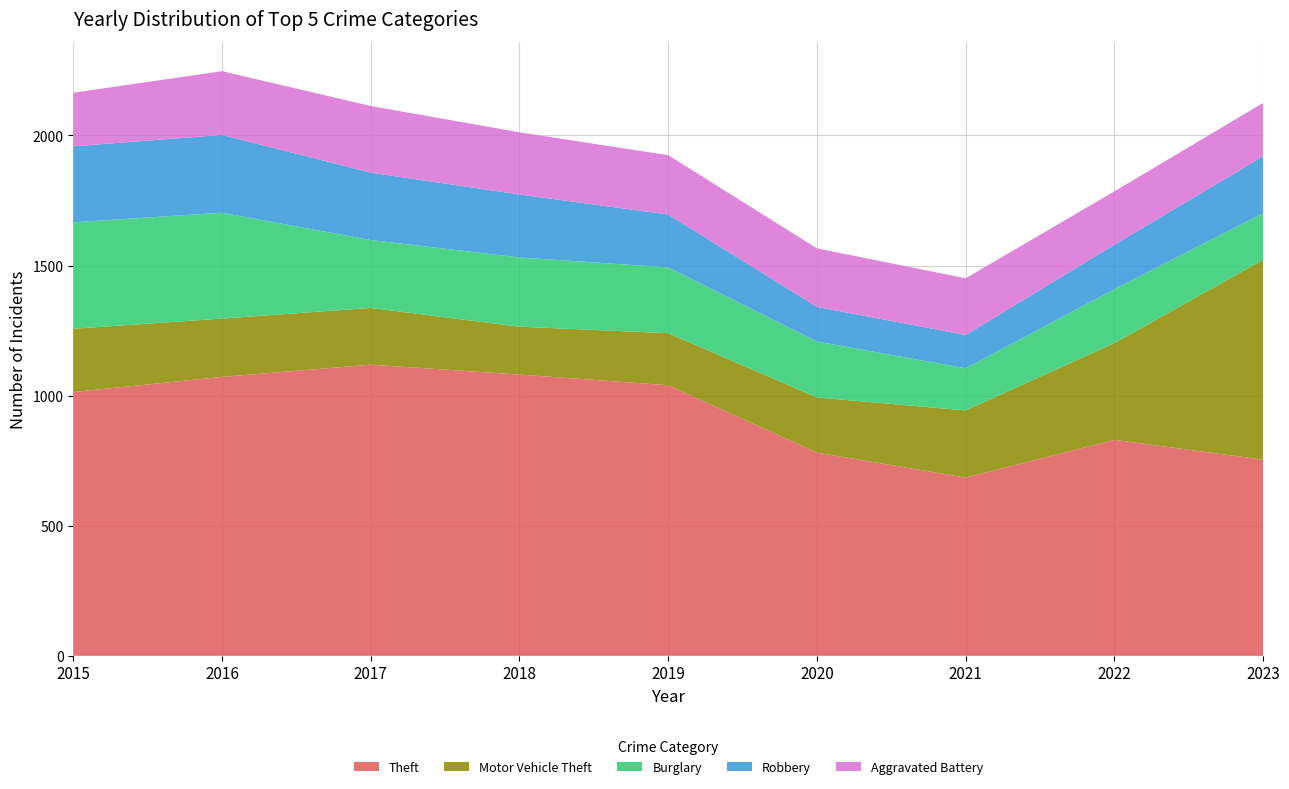

Reading right to left, list all the values displayed in this chart.

Theft: 2023=754	2022=830	2021=685	2020=781	2019=1040	2018=1081	2017=1119	2016=1072	2015=1014
Motor Vehicle Theft: 2023=768	2022=372	2021=258	2020=212	2019=200	2018=184	2017=218	2016=224	2015=243
Burglary: 2023=179	2022=207	2021=162	2020=215	2019=253	2018=266	2017=261	2016=407	2015=409
Robbery: 2023=219	2022=171	2021=128	2020=133	2019=203	2018=242	2017=259	2016=299	2015=292
Aggravated Battery: 2023=205	2022=205	2021=218	2020=225	2019=228	2018=239	2017=256	2016=245	2015=206